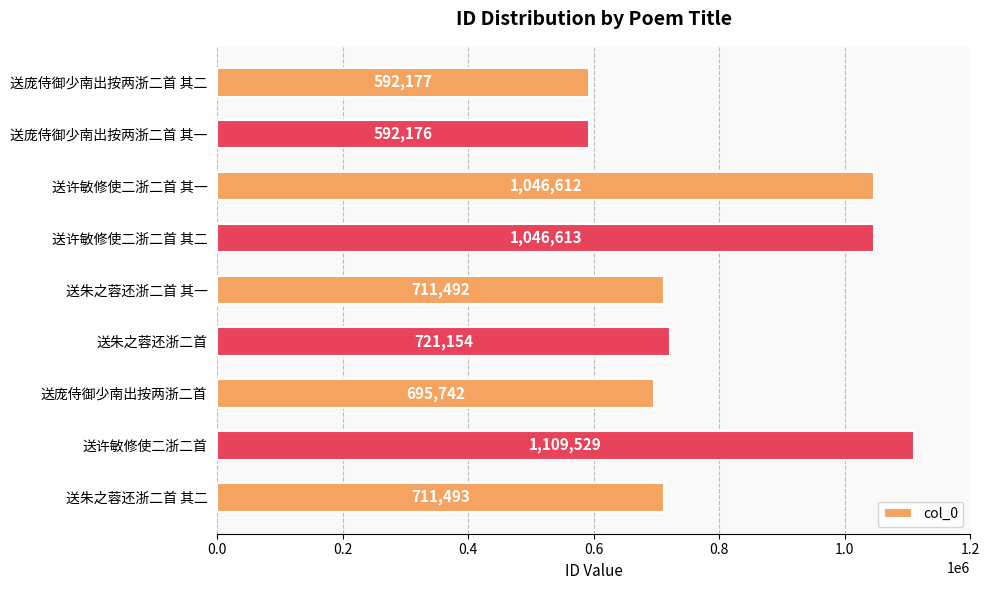

What is the average value?

802999